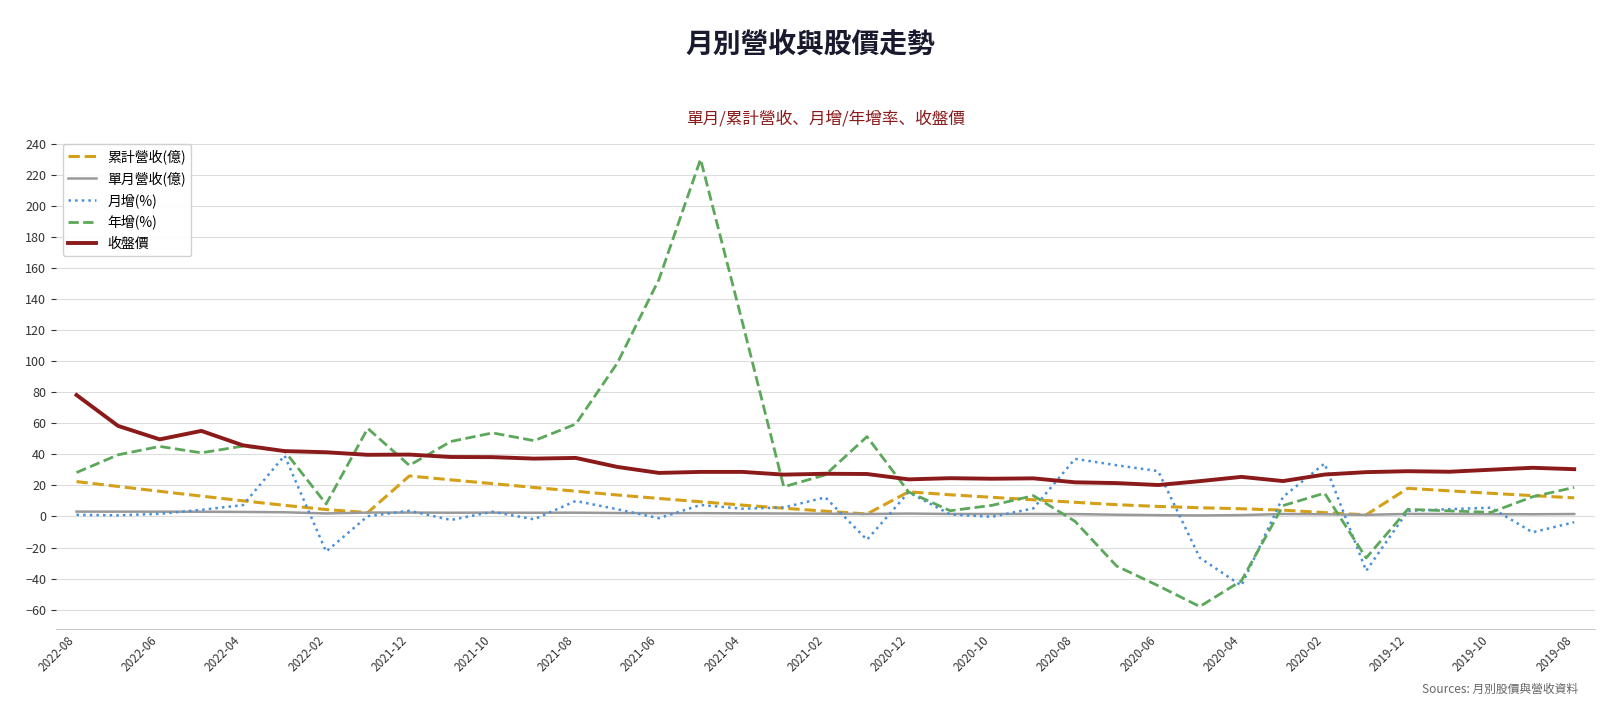

What is the average value of the 單月營收(億) series?

1.9